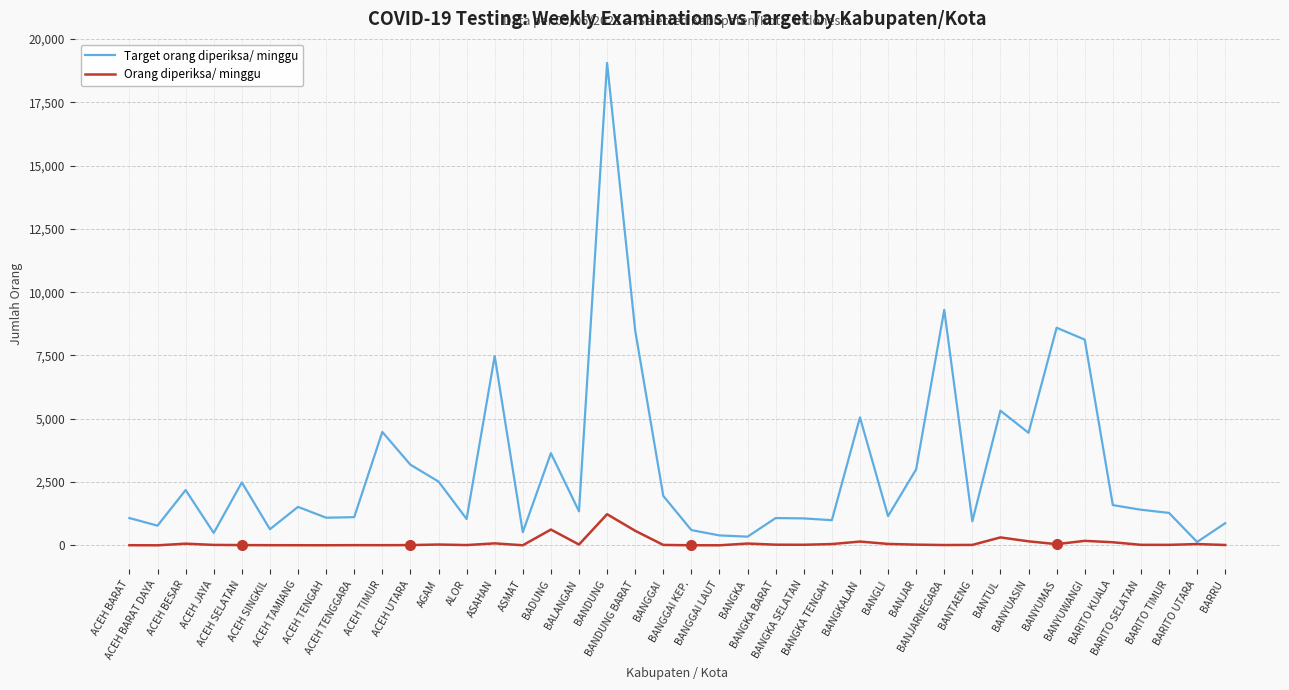

Rank the series by their average value, from lowest to highest.

Orang diperiksa/ minggu, Target orang diperiksa/ minggu